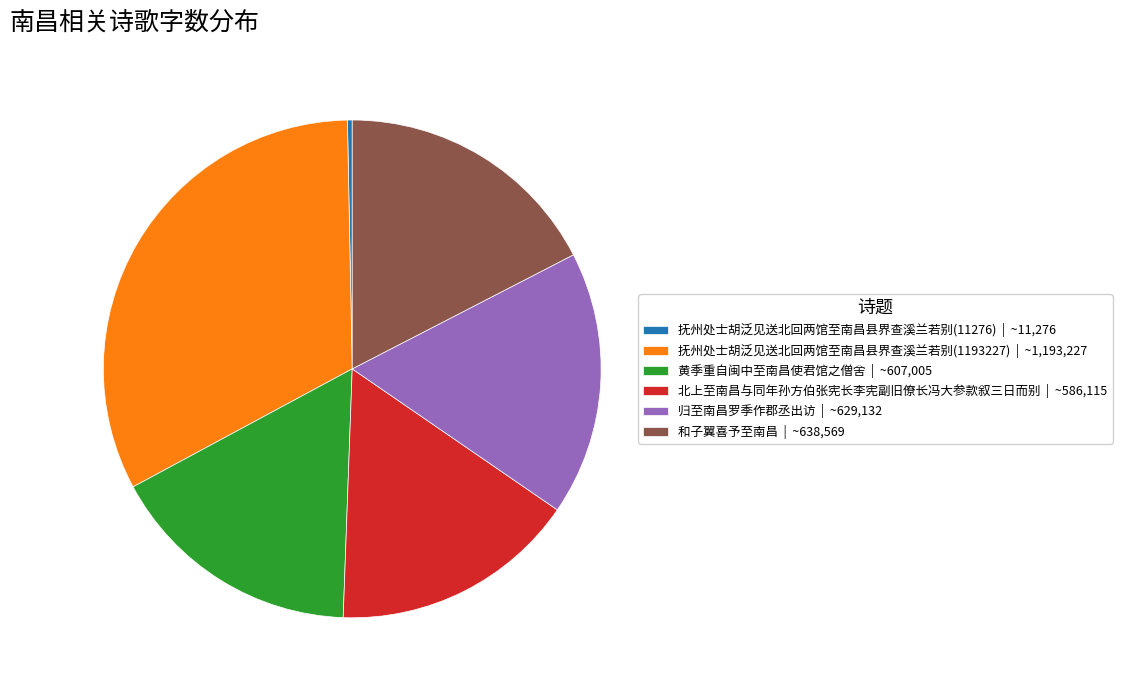

Is there any slice that represents more than half of the pie?

No